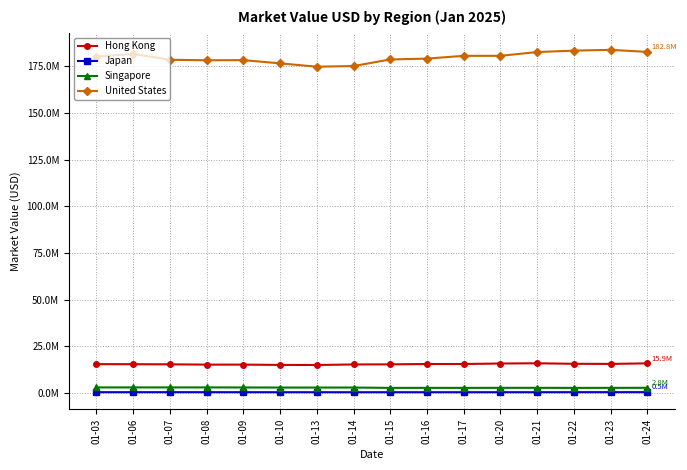

True or false: United States and Hong Kong cross at least once.

False